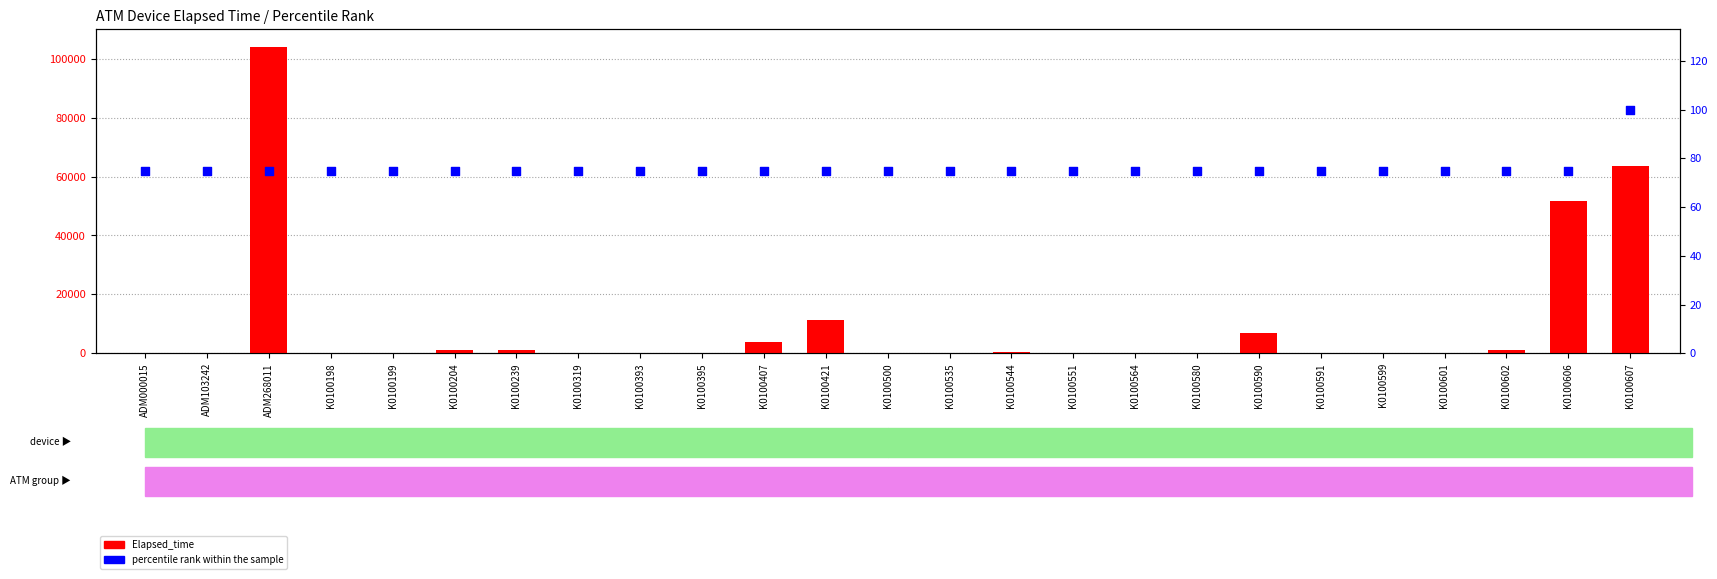

What is the total value across all series at K0100319?

283